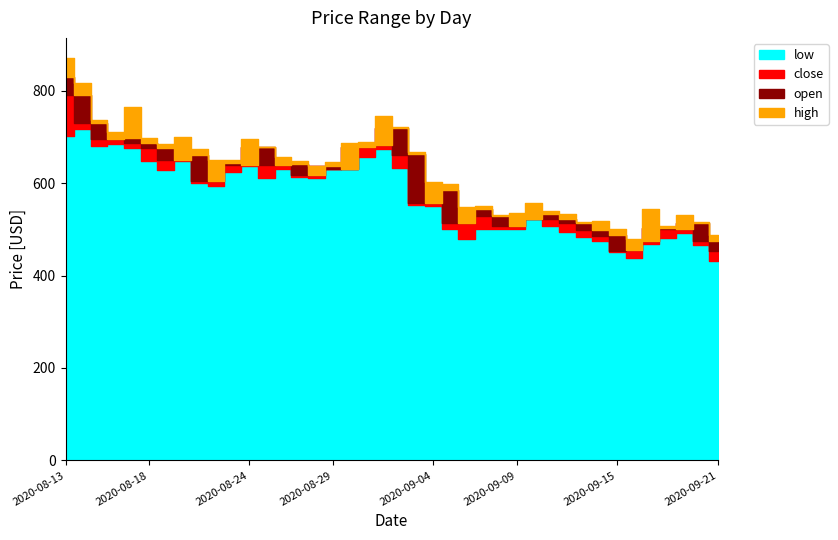

Which category has the highest value across all series?

2020-08-13